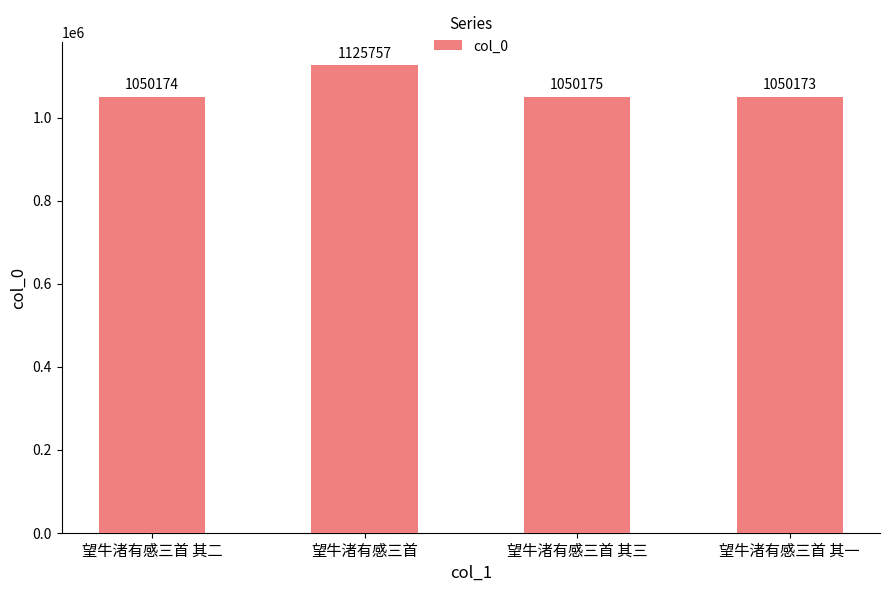

List the labels in order of value, smallest first.

望牛渚有感三首 其一, 望牛渚有感三首 其二, 望牛渚有感三首 其三, 望牛渚有感三首